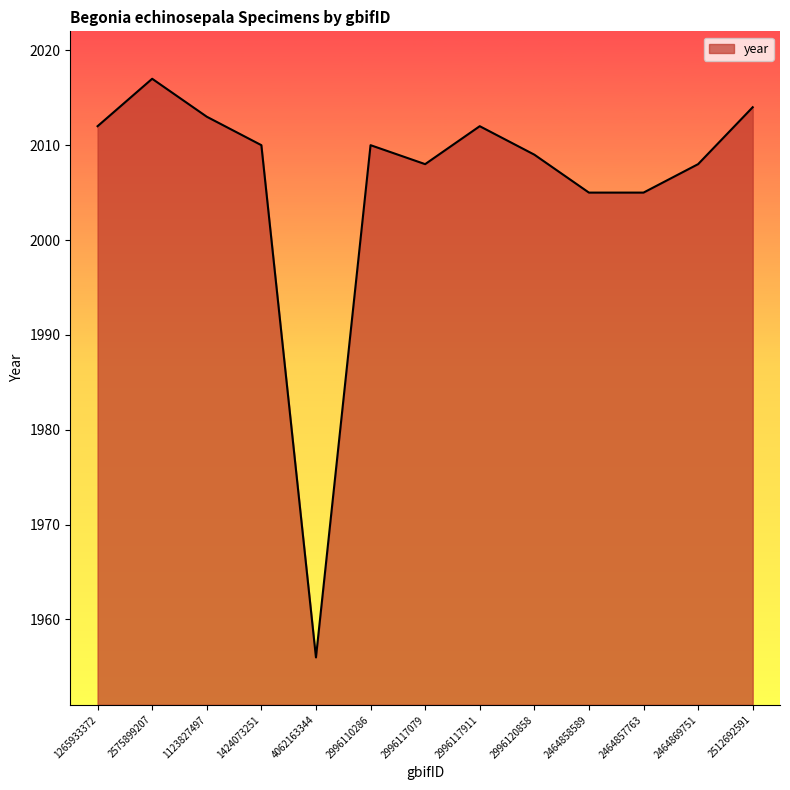

Which has a higher value, 1265933372 or 2464858589?

1265933372